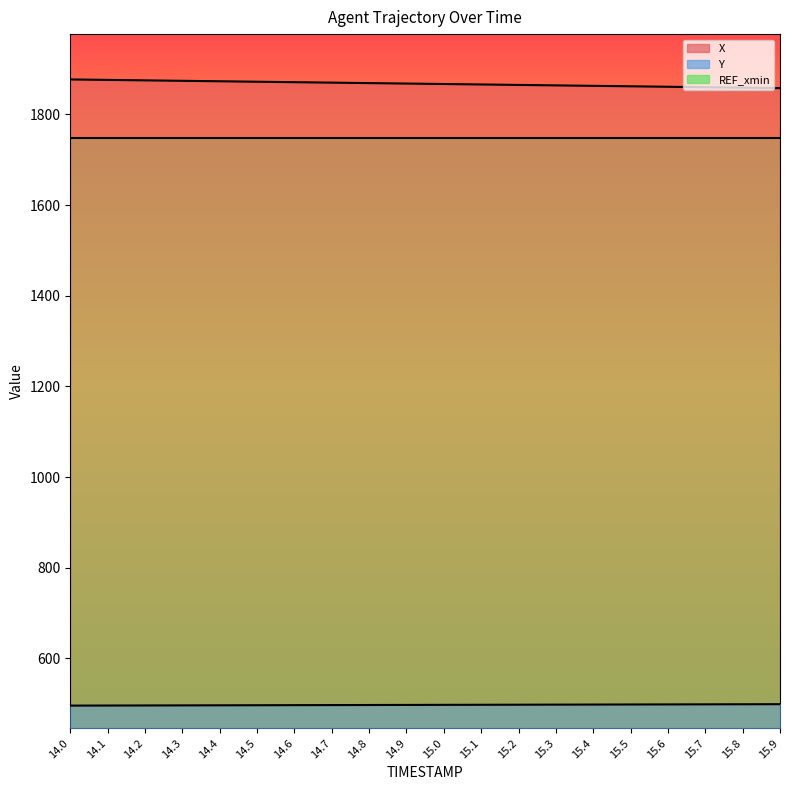

True or false: Y has a value of 496.6 at 14.4.

True